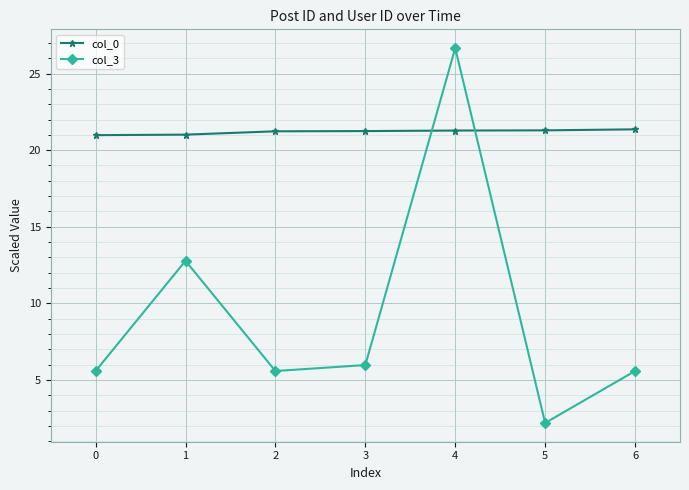

The col_0 series shows 11.0 at 5. True or false?

False